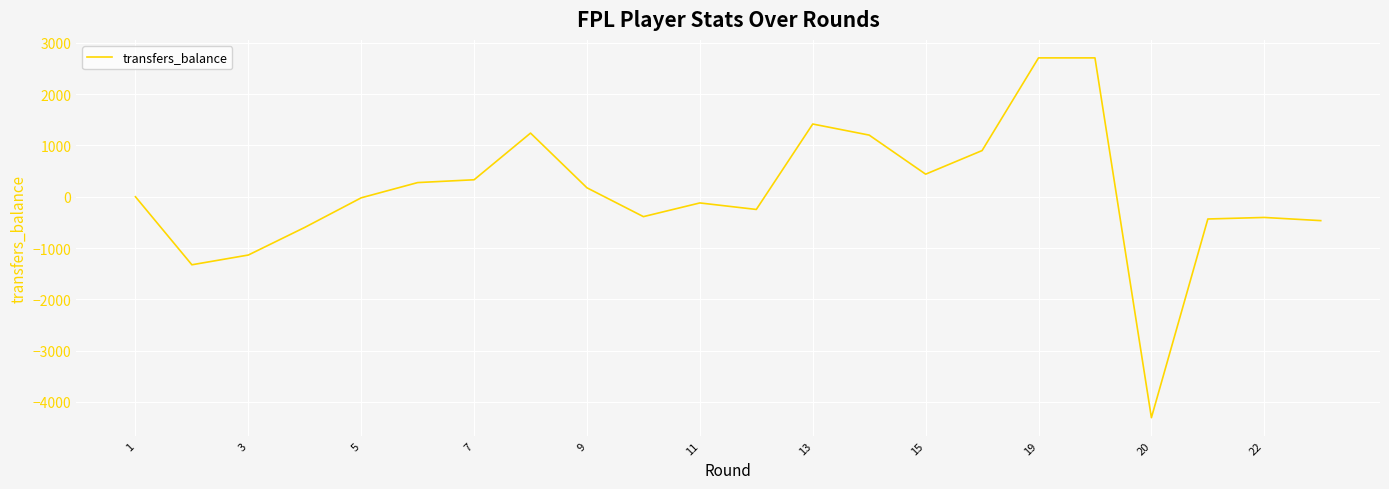

What is the maximum value shown in the chart?

2708